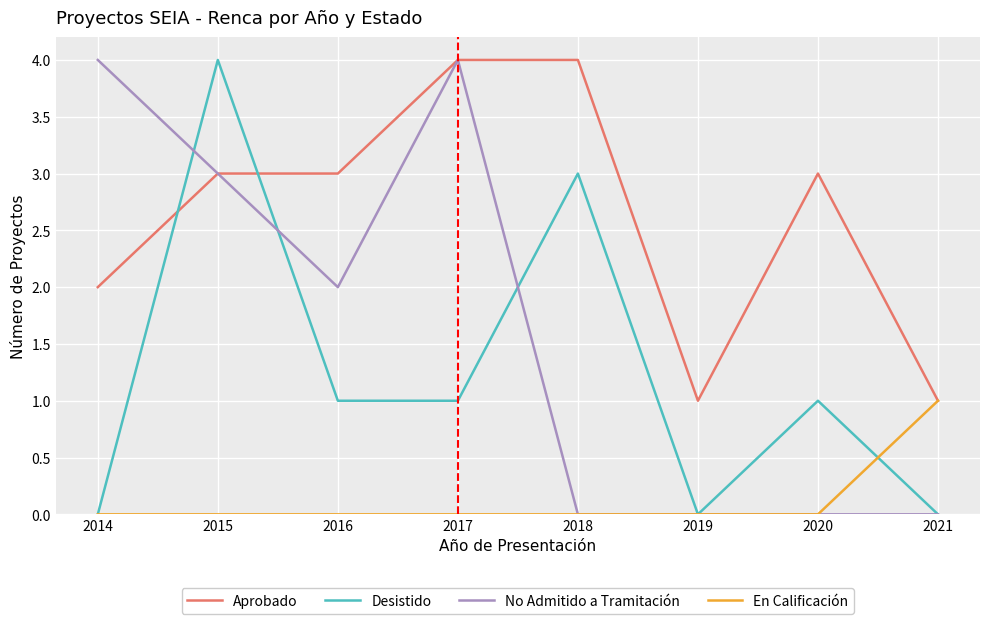

List the series in order of their overall mean, lowest first.

En Calificación, Desistido, No Admitido a Tramitación, Aprobado